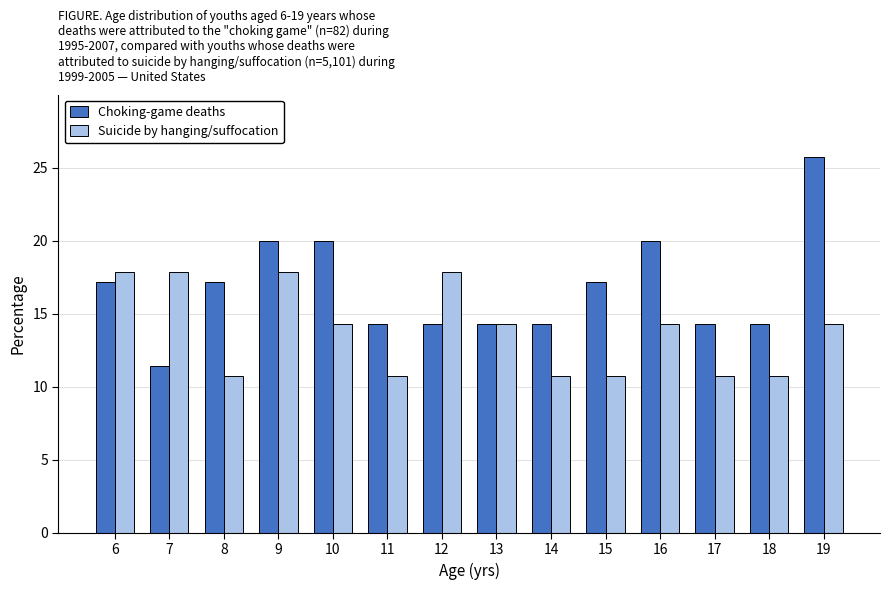

Reading left to right, list all the values displayed in this chart.

Choking-game deaths: 6=17.1	7=11.4	8=17.1	9=20.0	10=20.0	11=14.3	12=14.3	13=14.3	14=14.3	15=17.1	16=20.0	17=14.3	18=14.3	19=25.7
Suicide by hanging/suffocation: 6=17.9	7=17.9	8=10.7	9=17.9	10=14.3	11=10.7	12=17.9	13=14.3	14=10.7	15=10.7	16=14.3	17=10.7	18=10.7	19=14.3